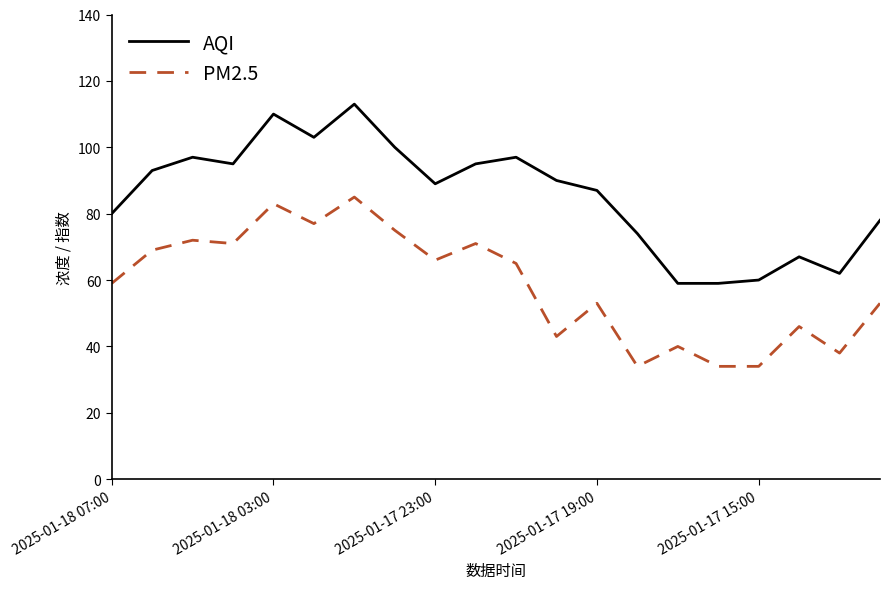

List the series in order of their peak value, highest first.

AQI, PM2.5